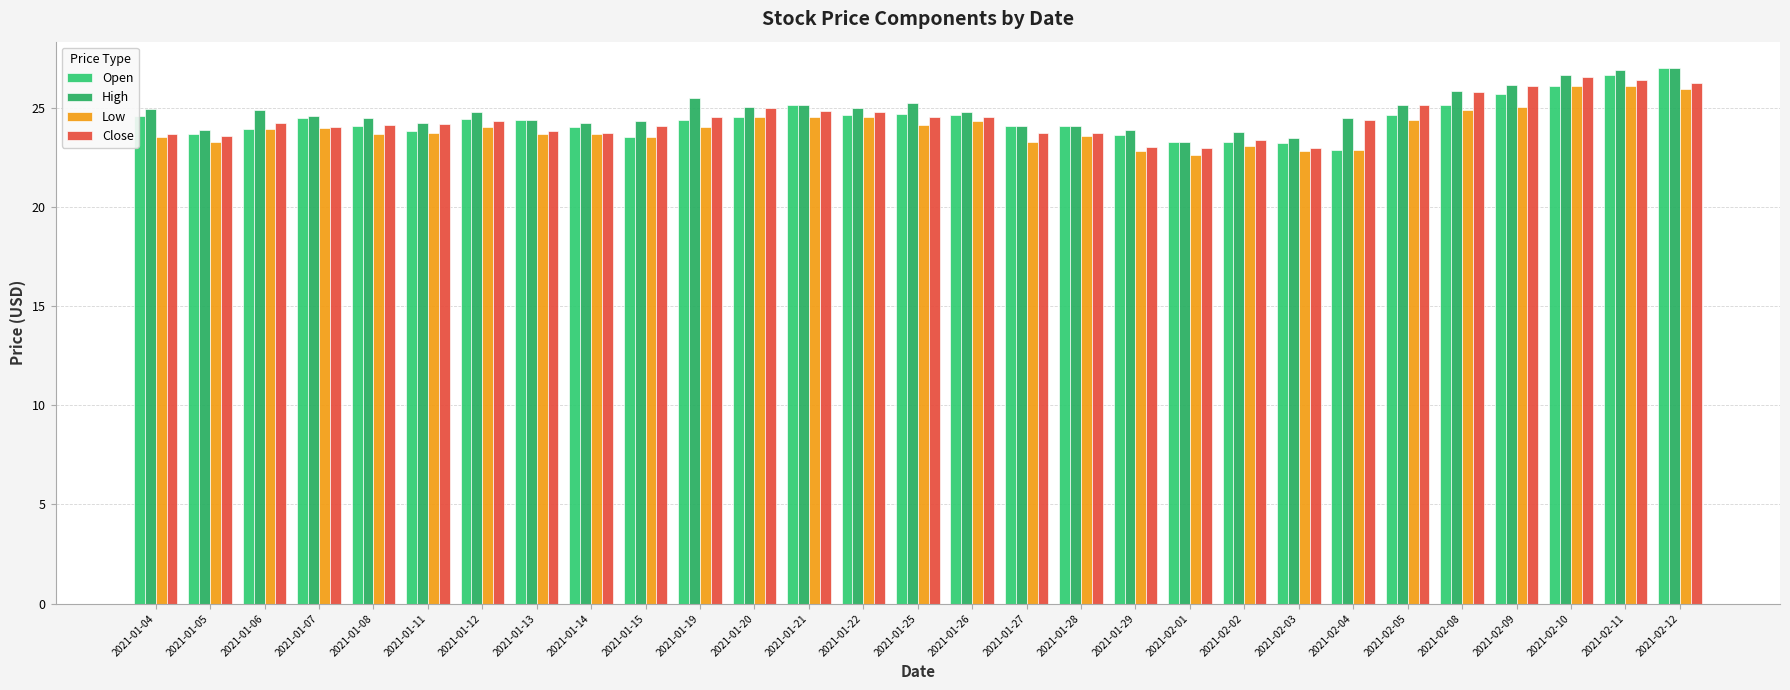

Reading right to left, extract all data points from this chart.

Open: 27.0	26.6	26.1	25.7	25.1	24.6	22.9	23.2	23.3	23.3	23.6	24.1	24.1	24.6	24.7	24.6	25.1	24.5	24.4	23.5	24.0	24.4	24.4	23.8	24.1	24.5	23.9	23.6	24.6
High: 27.0	26.9	26.6	26.2	25.9	25.1	24.5	23.5	23.8	23.3	23.9	24.1	24.1	24.8	25.2	25.0	25.1	25.1	25.5	24.3	24.2	24.4	24.8	24.2	24.5	24.6	24.9	23.9	24.9
Low: 25.9	26.1	26.1	25.0	24.9	24.4	22.9	22.8	23.1	22.6	22.8	23.6	23.2	24.3	24.1	24.5	24.5	24.5	24.0	23.5	23.7	23.7	24.1	23.7	23.7	24.0	23.9	23.3	23.5
Close: 26.2	26.4	26.6	26.1	25.8	25.1	24.4	23.0	23.4	22.9	23.0	23.7	23.7	24.5	24.5	24.8	24.8	25.0	24.5	24.1	23.8	23.8	24.3	24.2	24.1	24.0	24.2	23.6	23.6